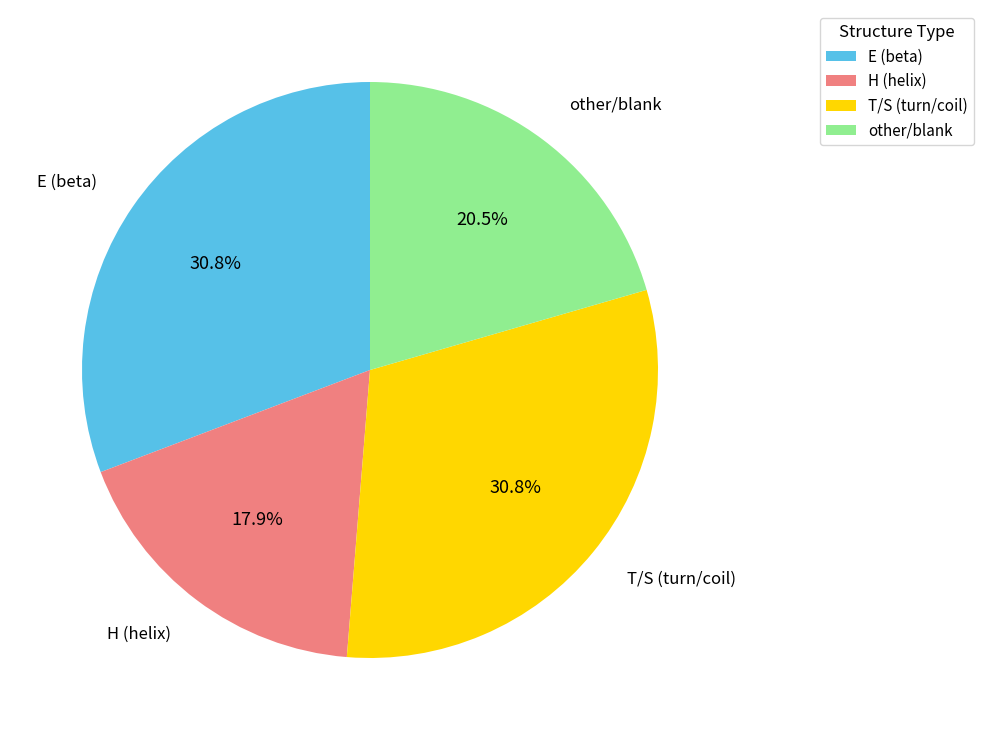

Which slice is the smallest?

H (helix)